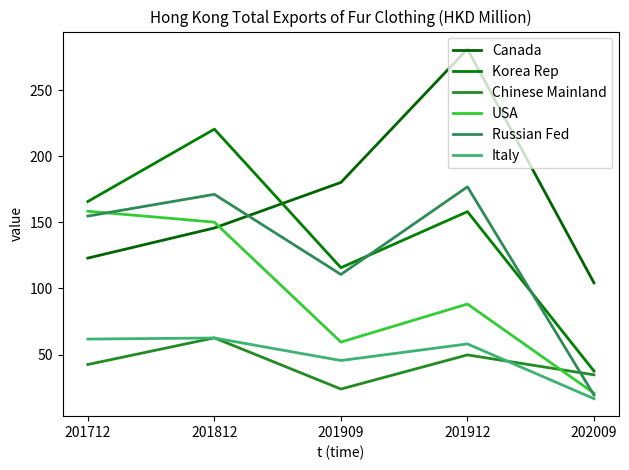

What is the highest value of the Korea Rep series?

220.4